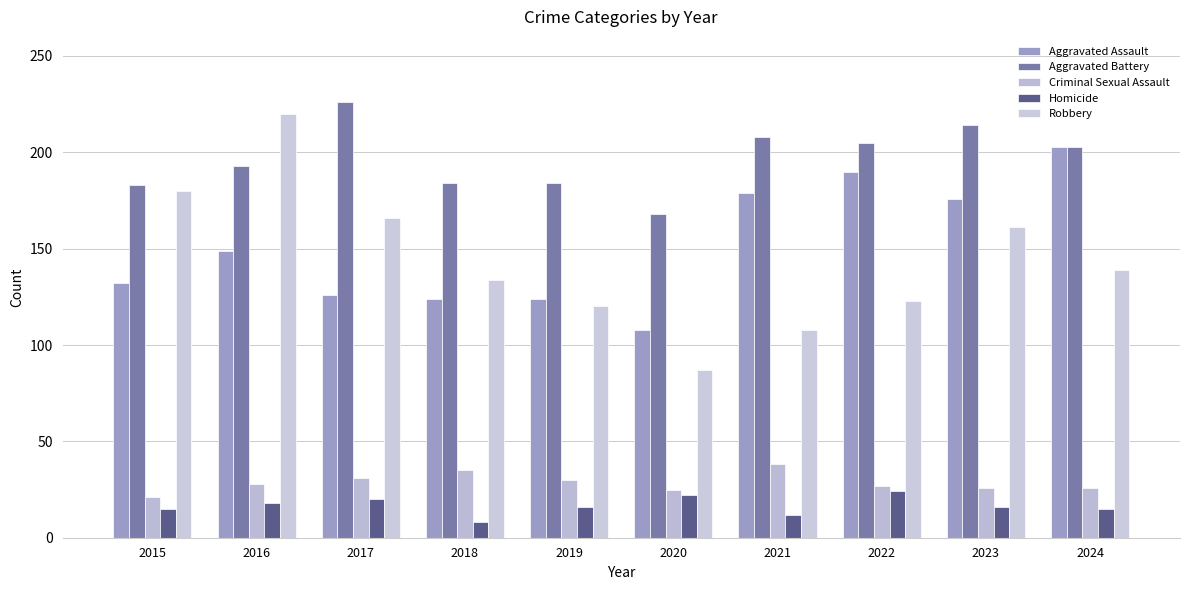

What is the lowest value of the Aggravated Assault series?

108